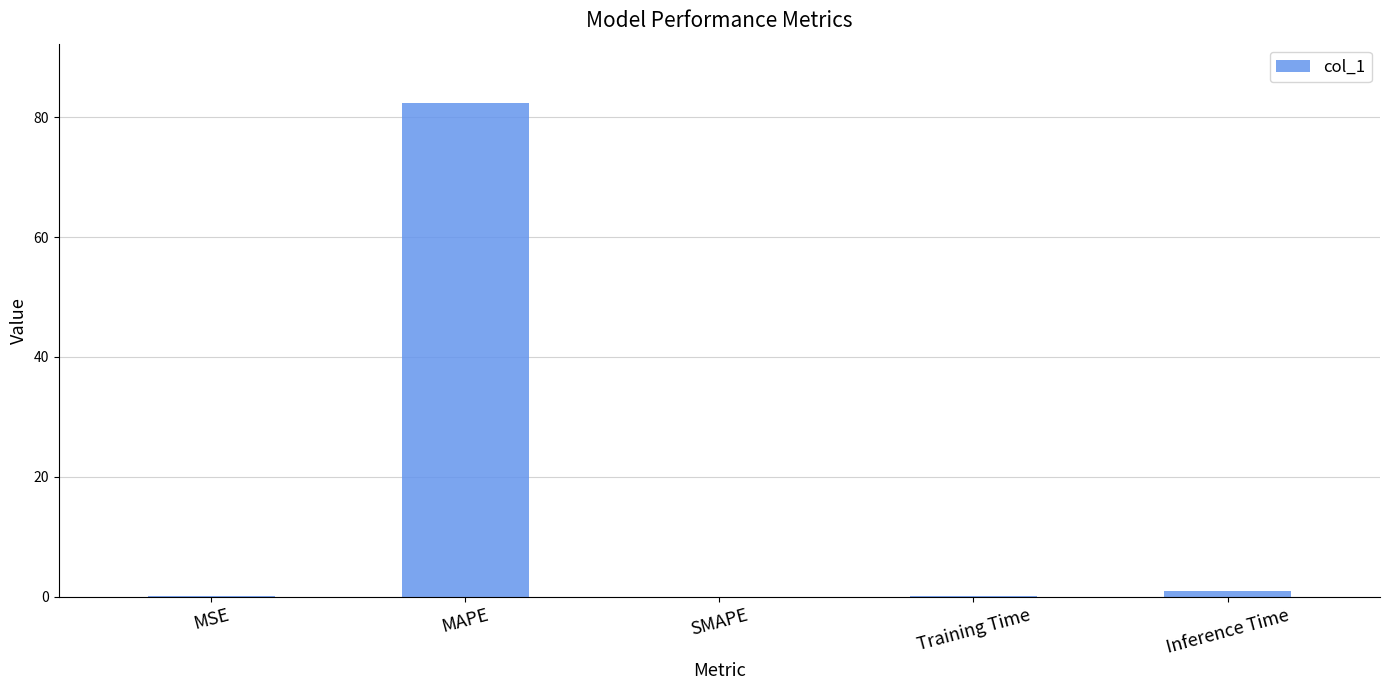

What is the change in value from MAPE to Training Time?

-82.4